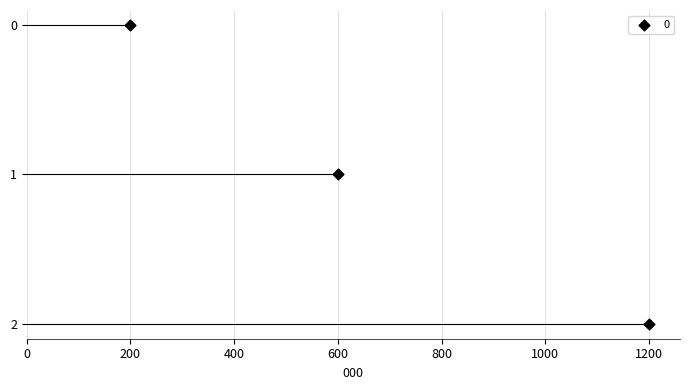

What is the range of X values (max minus min)?

1000